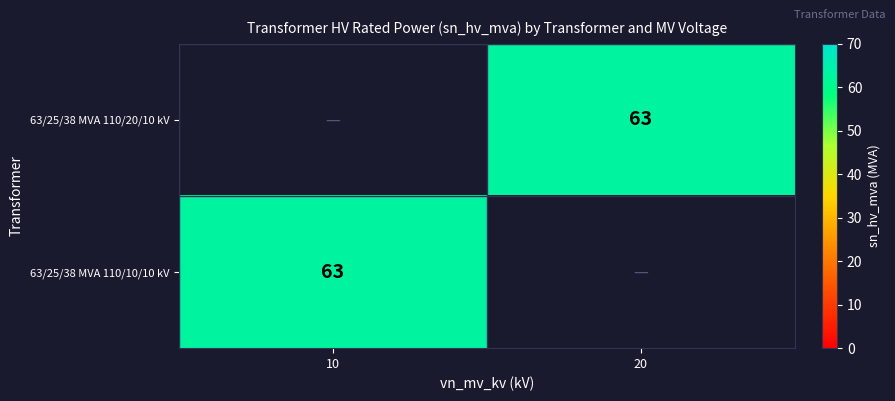

True or false: 63/25/38 MVA 110/10/10 kV has a value of 63 at 10.

True